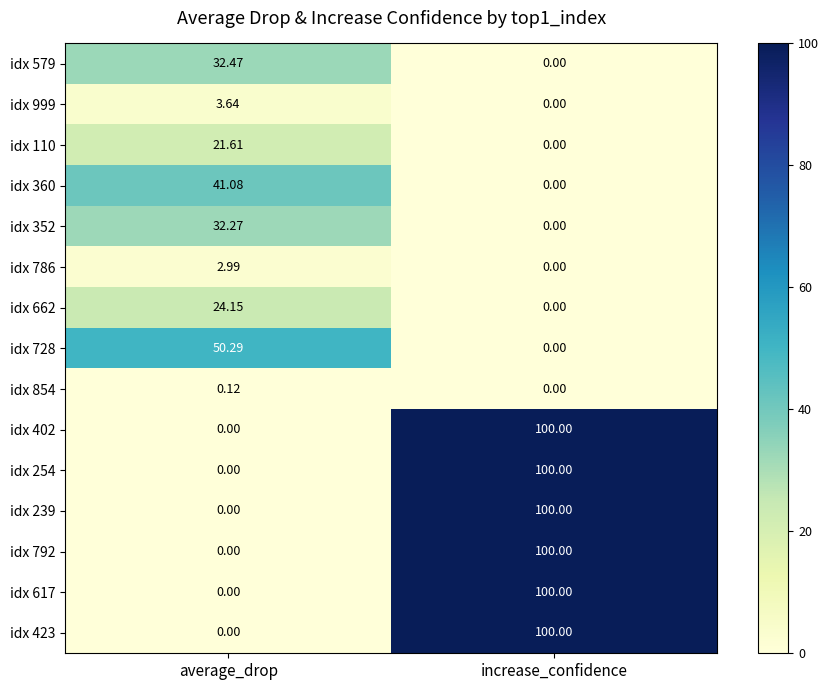

List the labels in order of idx 402 value, smallest first.

average_drop, increase_confidence